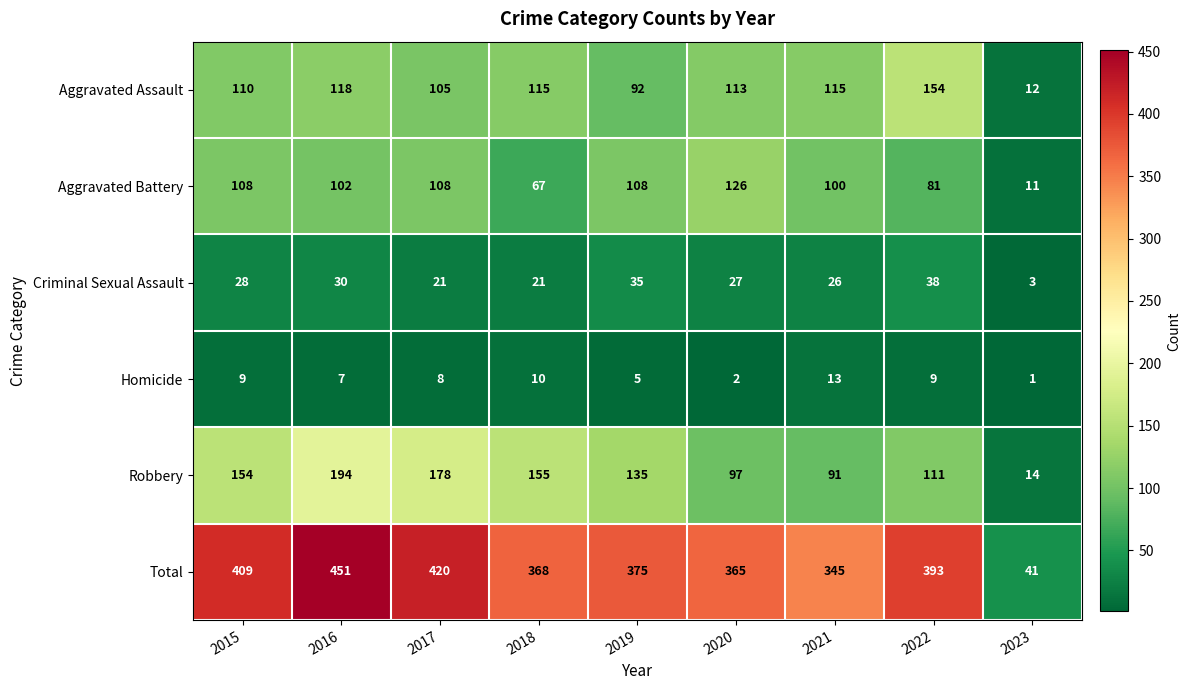

What is the average value of the Aggravated Assault series?

104